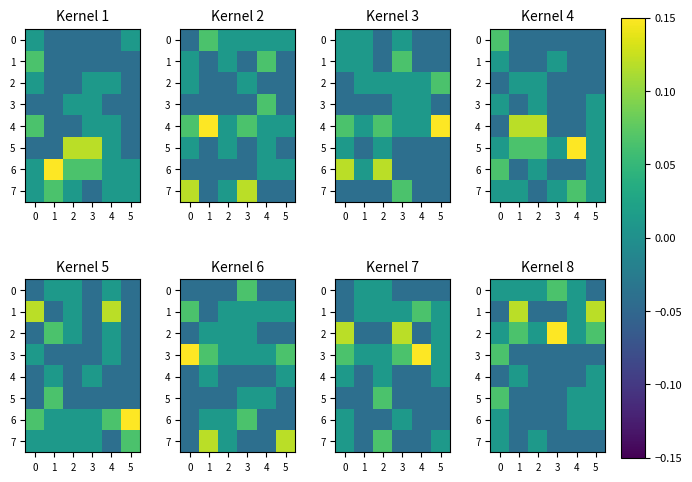

Is it true that 5 equals -0.0 at 2?

True